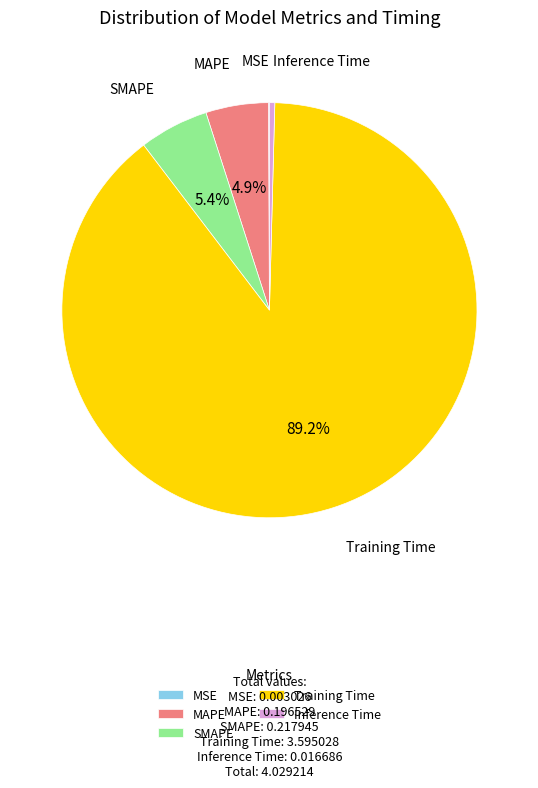

True or false: Training Time accounts for 89% of the total.

True